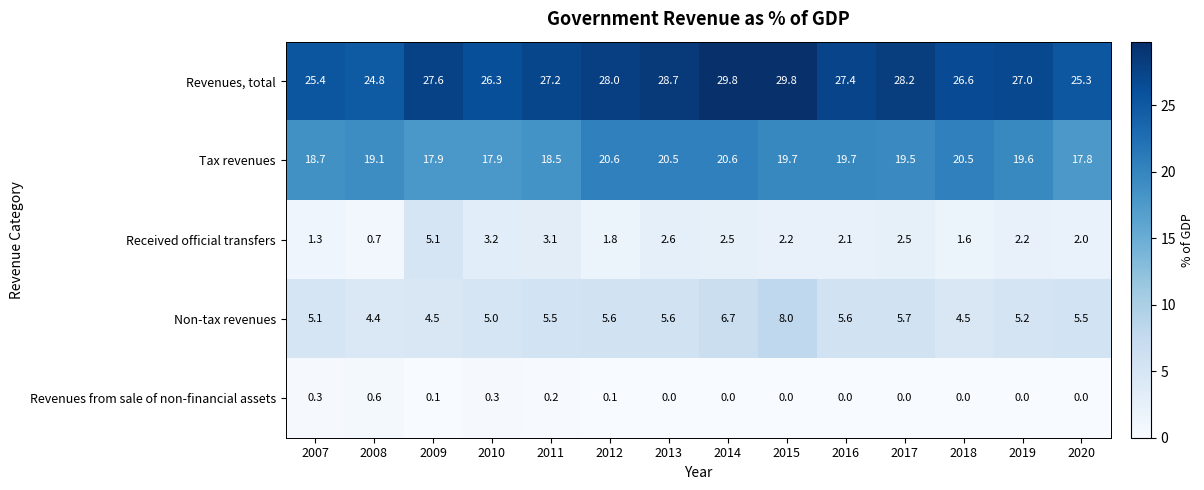

What is the total value across all series at 2017?

55.9